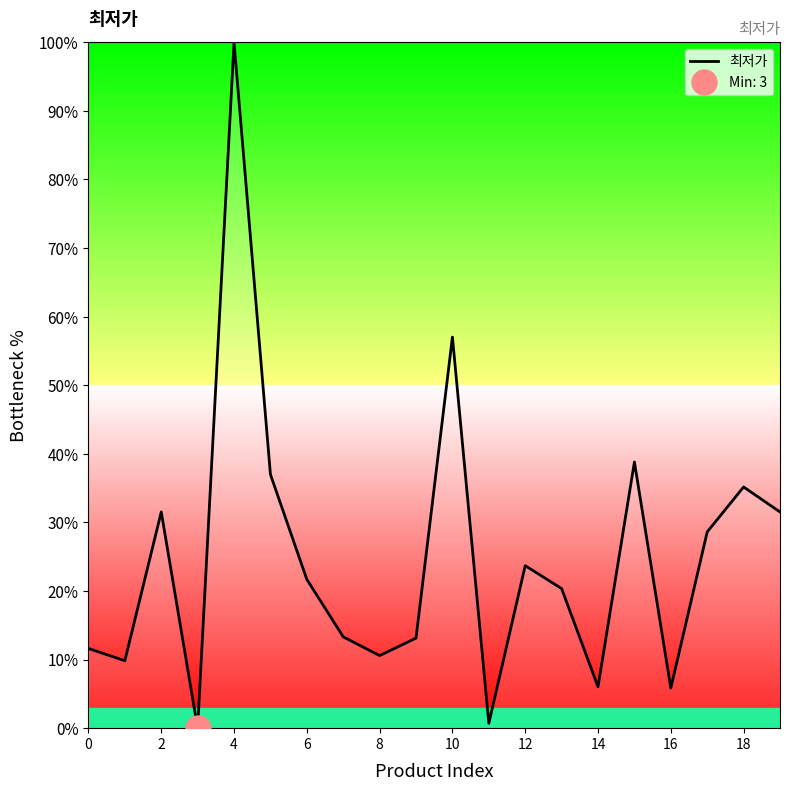

Where is 최저가 nearest to the value 50?

10